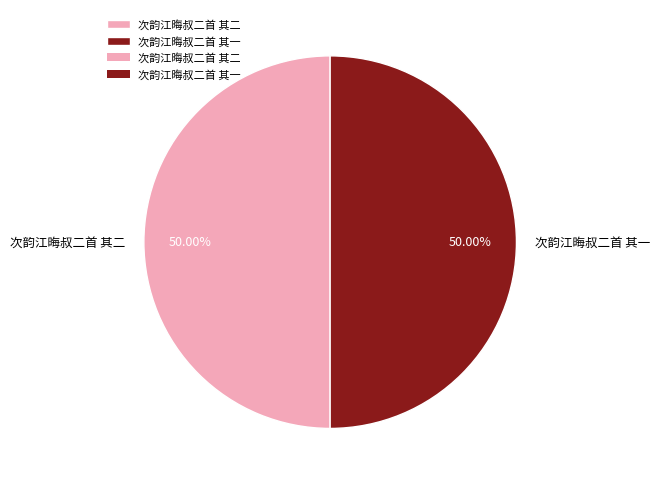

Count the number of slices in the pie.

2